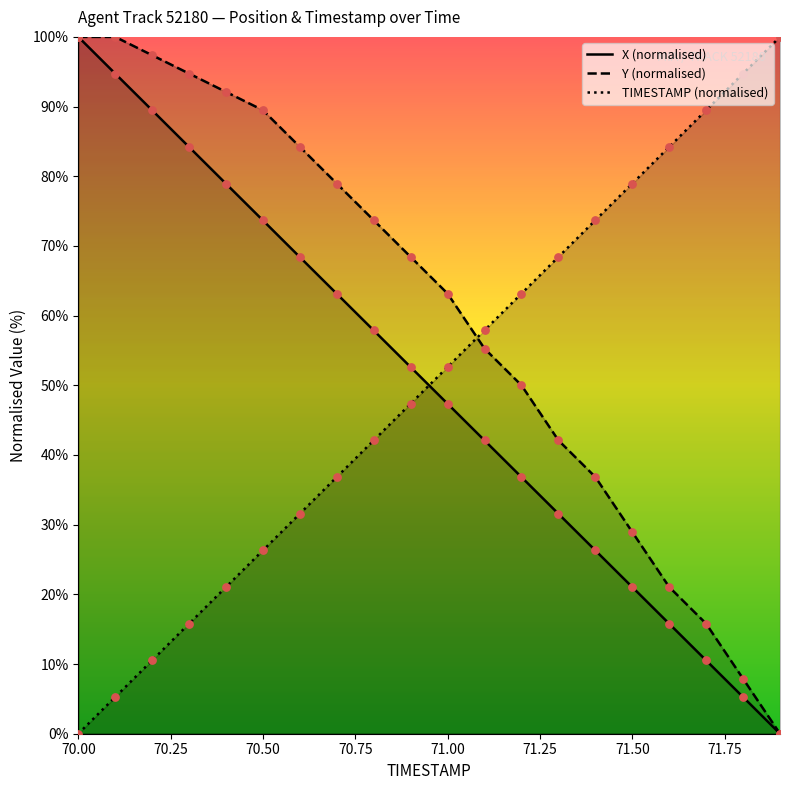

Which series contains the highest Y value?

X (normalised)